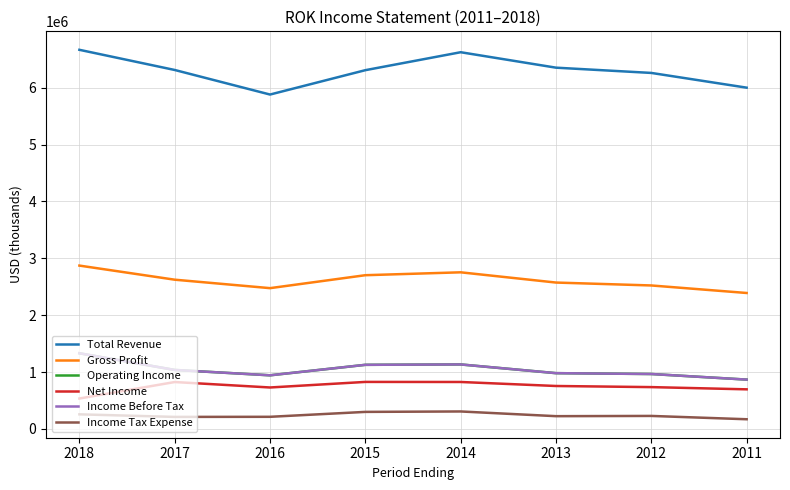

Which series has the largest total across all categories?

Total Revenue